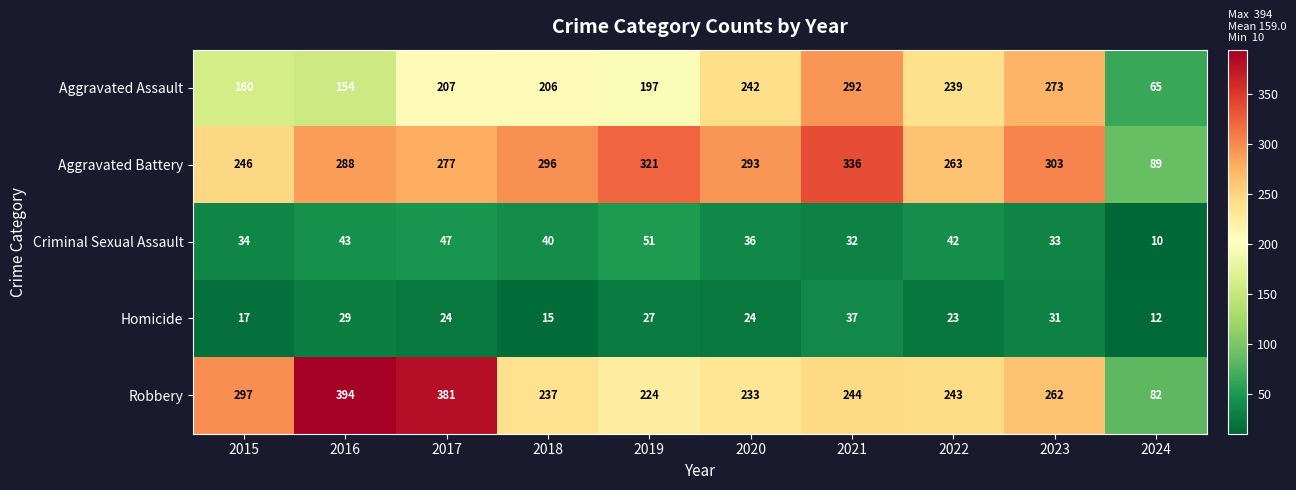

List the labels in order of Criminal Sexual Assault value, largest first.

2019, 2017, 2016, 2022, 2018, 2020, 2015, 2023, 2021, 2024